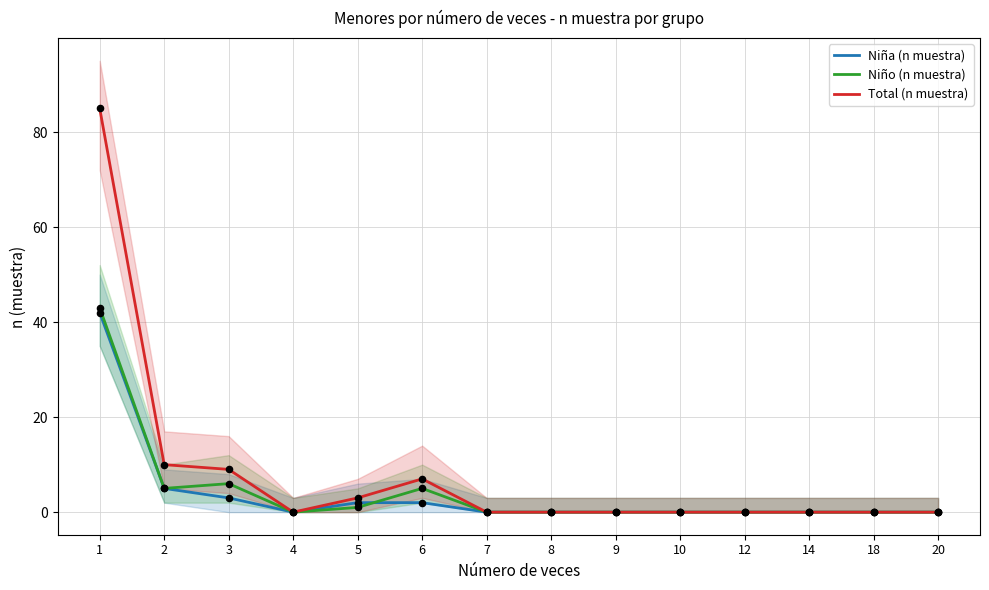

Which series contains the lowest Y value?

Niña (n muestra)